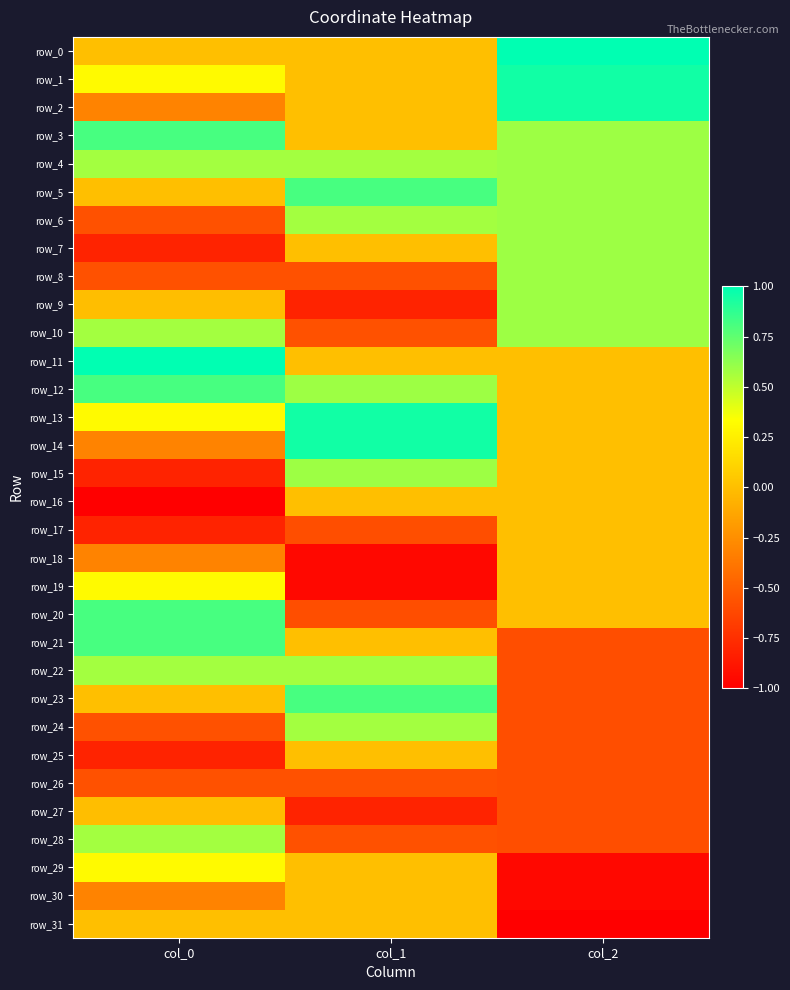

What is the sum of the row_1 values at col_0 and col_1?

0.3